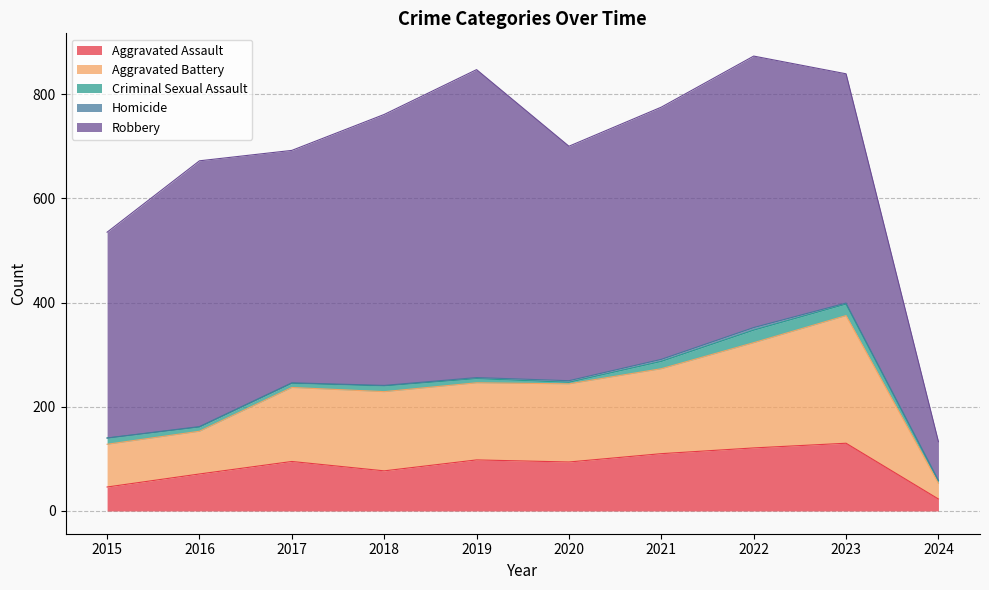

True or false: Aggravated Assault and Robbery intersect in this chart.

False